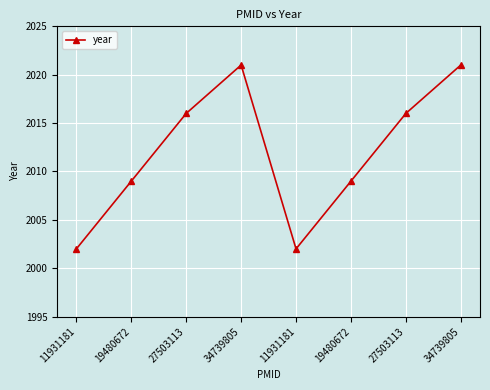

What is the ratio of the value at 34739805 to the value at 19480672?

1.0